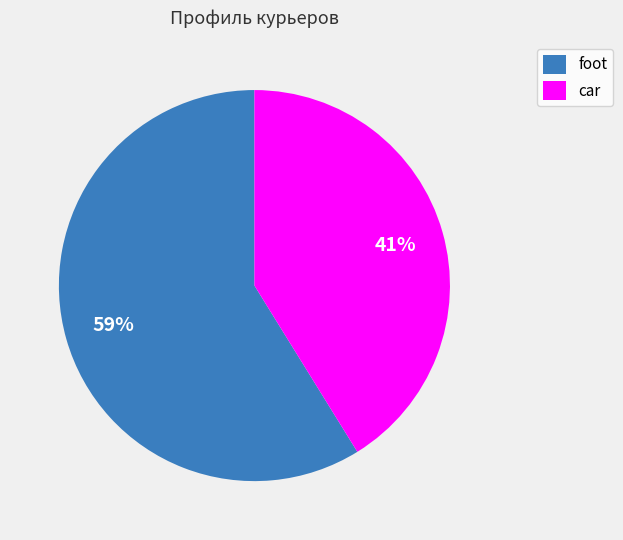

Is the sum of car and foot greater than half?

Yes